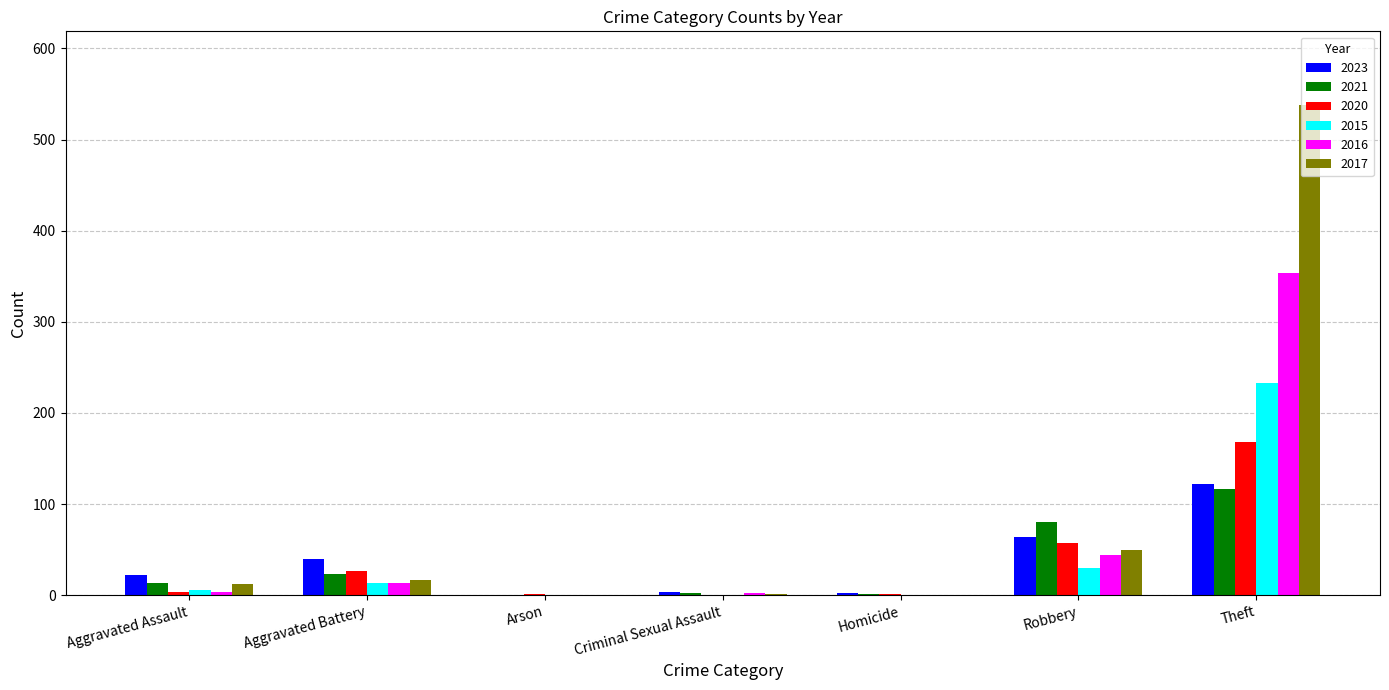

Is it true that 2023 equals 64 at Robbery?

True